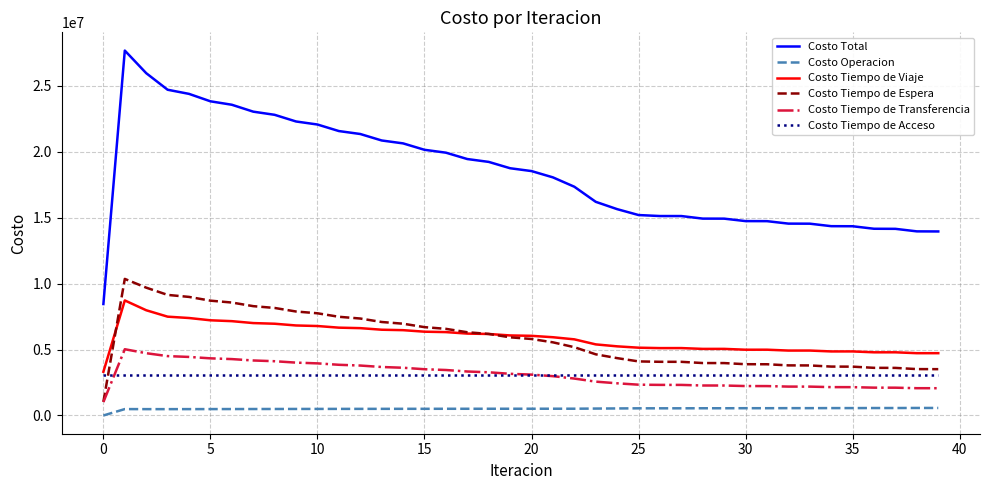

What is the greatest value displayed?

27667288.1